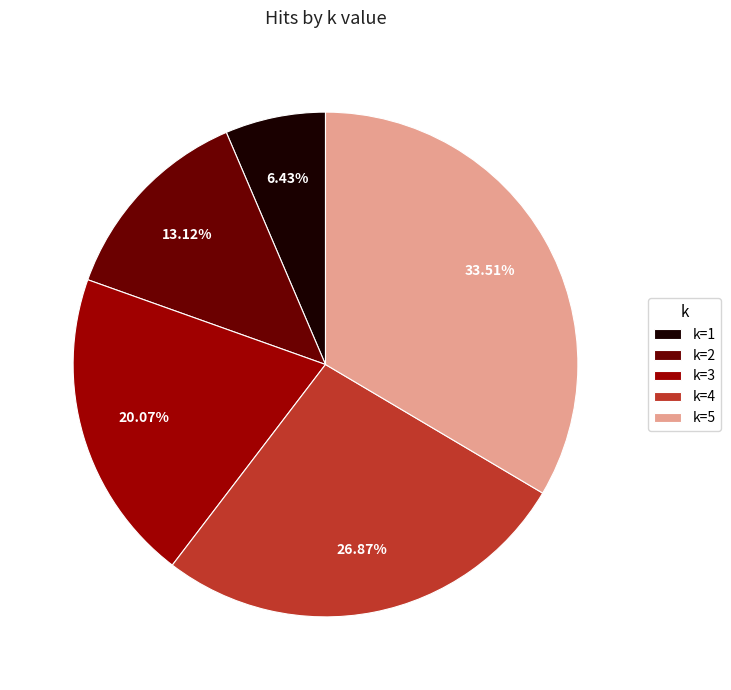

Which category has the smallest portion of the pie?

k=1